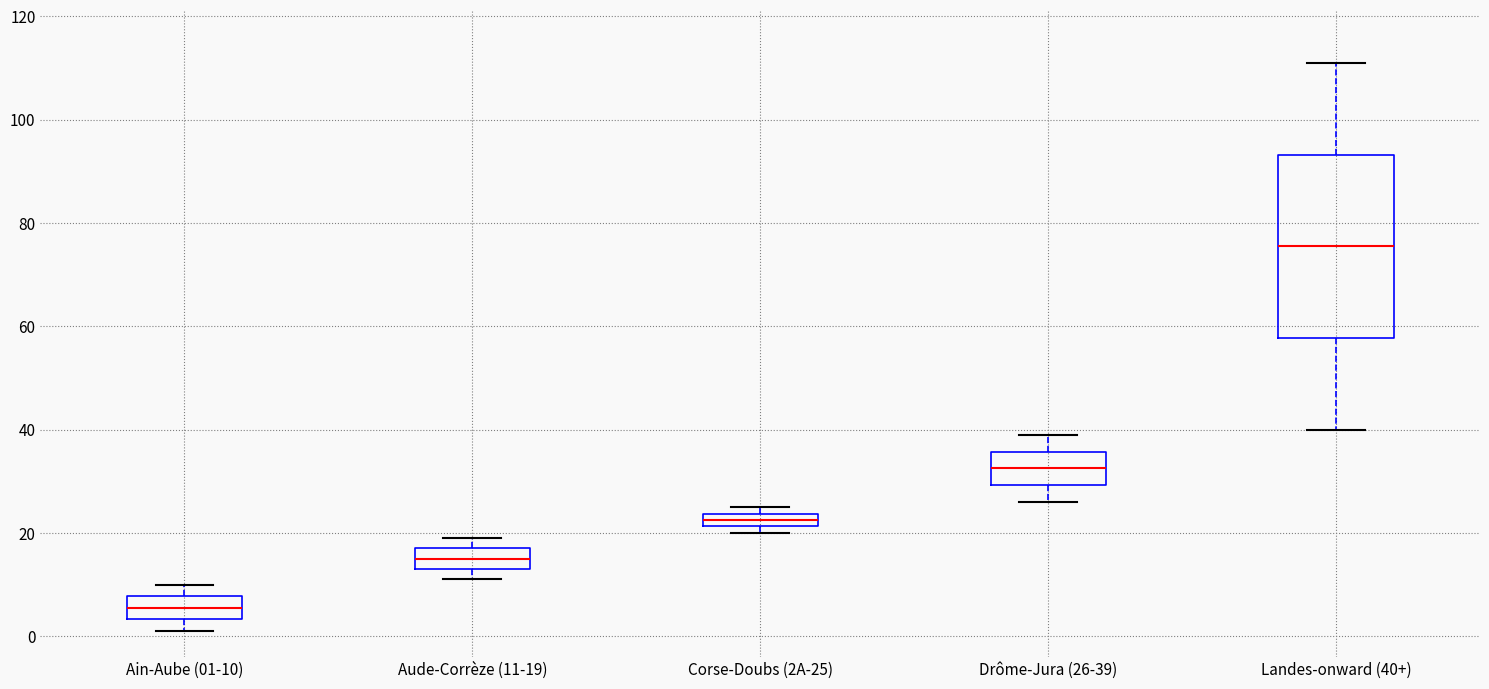

Where is the lower edge of the box for Aude-Corrèze (11-19) on the y-axis? The values are not printed on the chart, so give them approximately, as read against the axis.

14